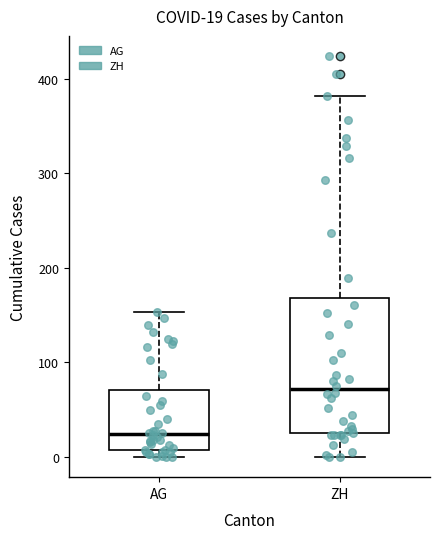

Comparing the boxes themselves (not the whiskers), which one is the tallest?

ZH